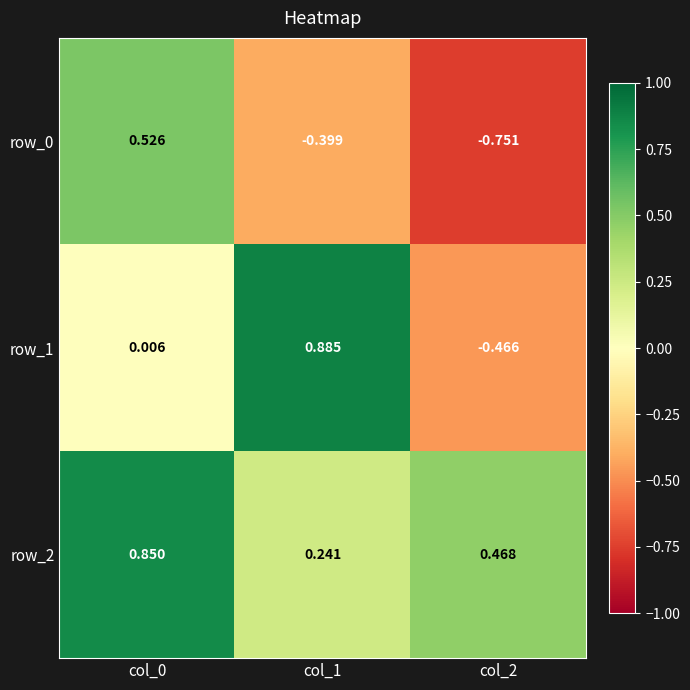

Is the value of row_1 at col_2 greater than the value of row_2 at col_1?

No